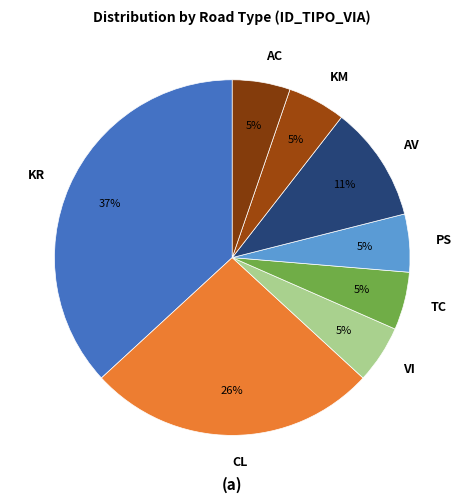

Which category has the biggest portion of the pie?

KR